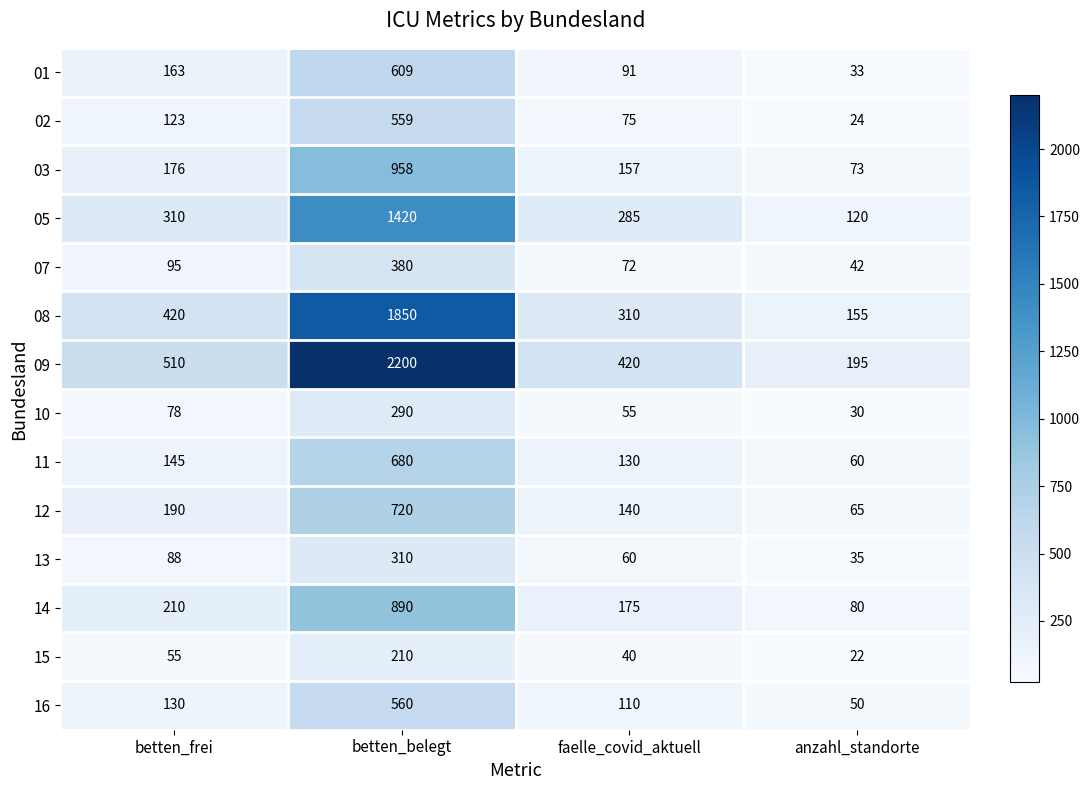

What is the average value of the 11 series?

254